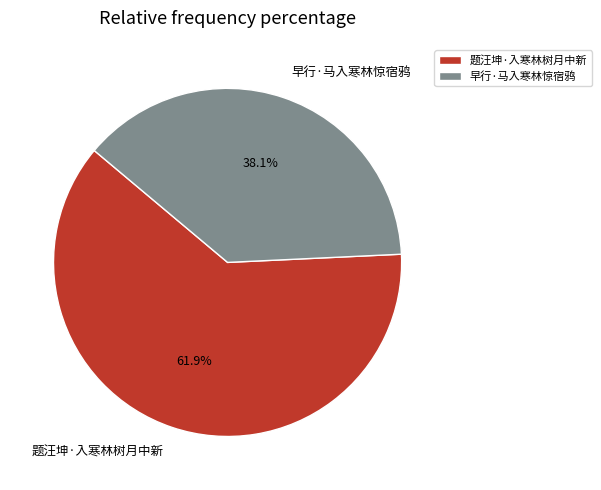

To the nearest percent, what is the average slice percentage?

50%